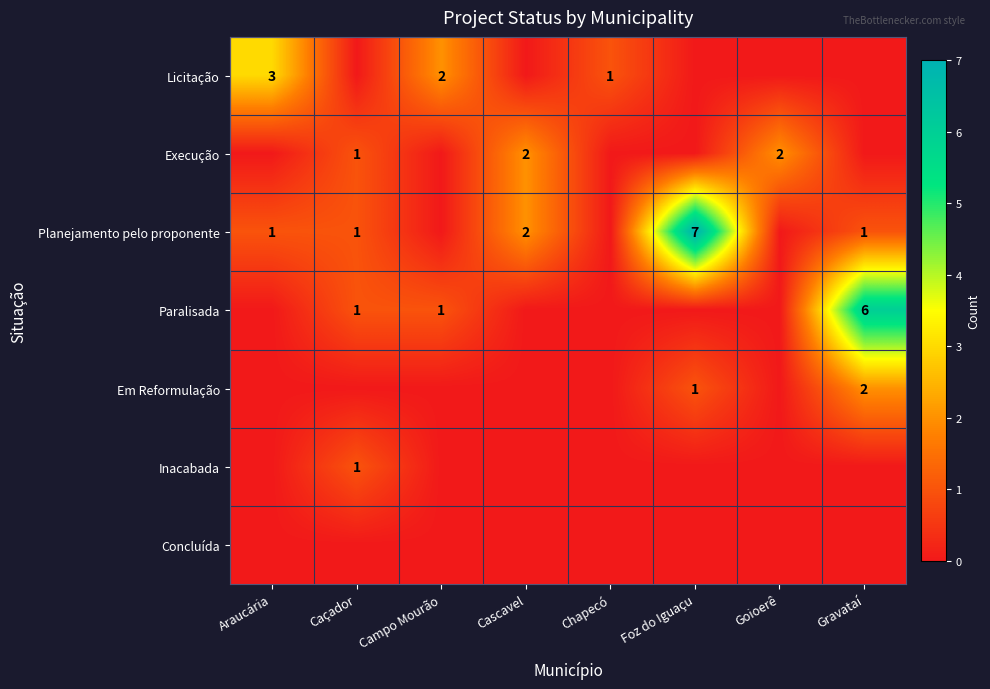

Rank the categories by Execução value from lowest to highest.

Araucária, Campo Mourão, Chapecó, Foz do Iguaçu, Gravataí, Caçador, Cascavel, Goioerê